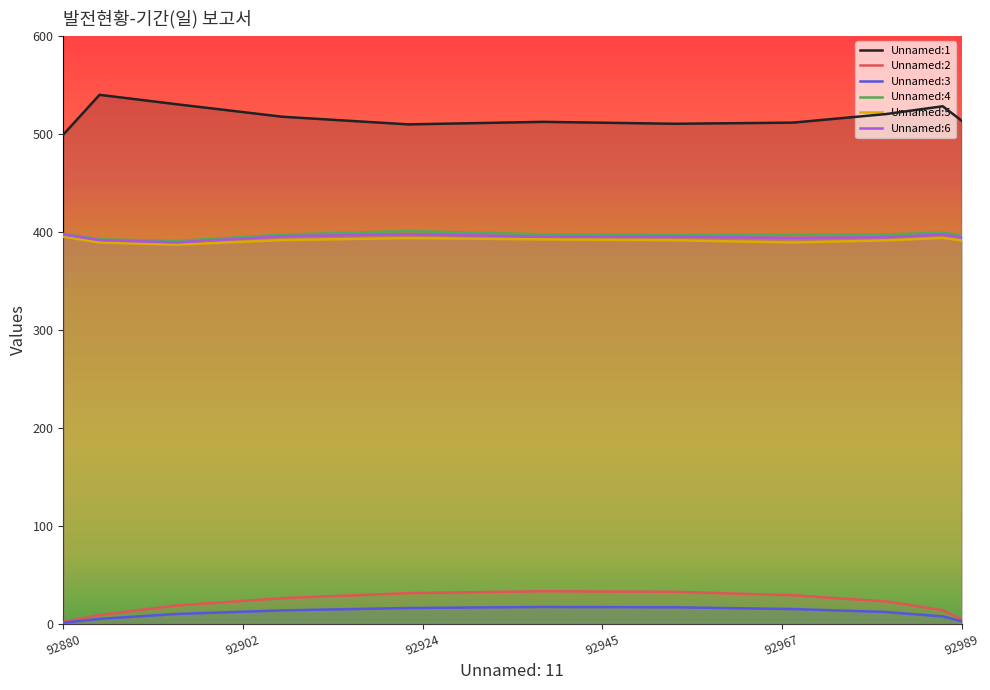

True or false: Unnamed:2 has a value of 1.7 at 92880.

True